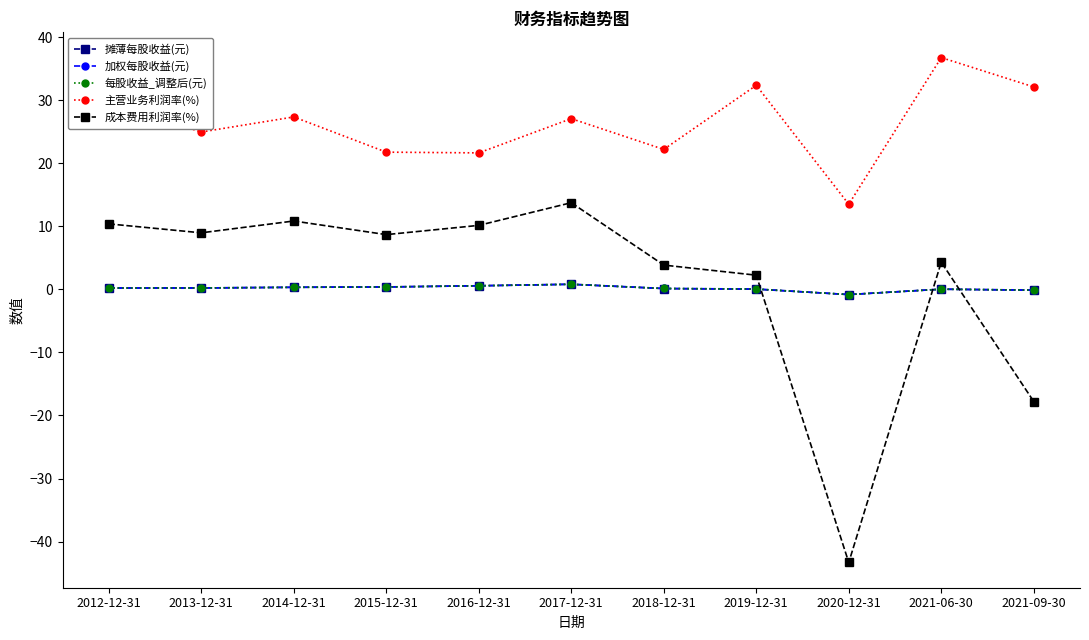

What are all the series names shown in the legend?

摊薄每股收益(元), 加权每股收益(元), 每股收益_调整后(元), 主营业务利润率(%), 成本费用利润率(%)